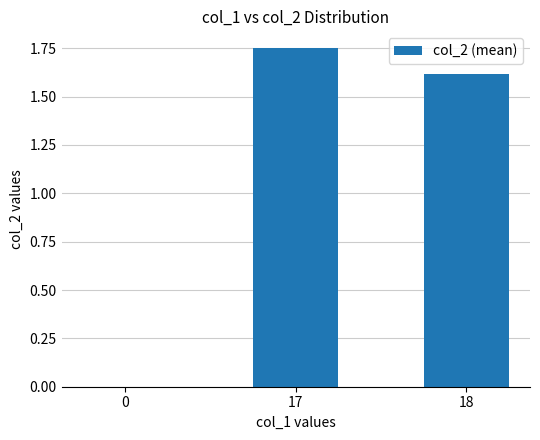

Which label corresponds to the largest value in the chart?

17